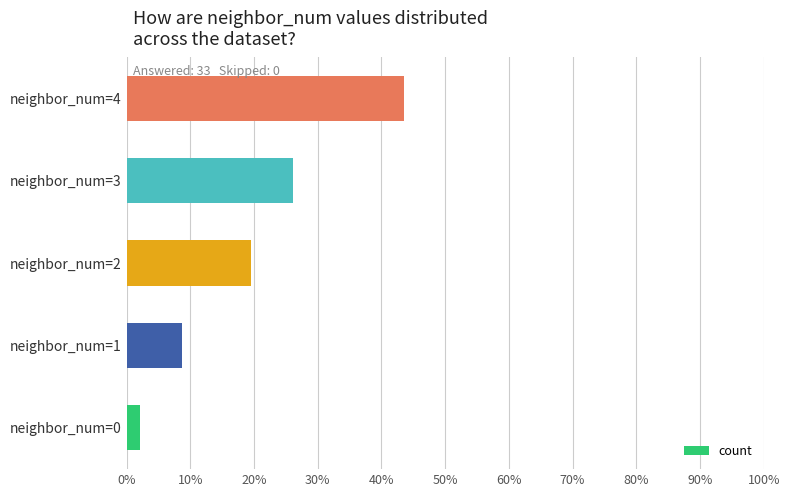

Count the number of categories in the chart.

5